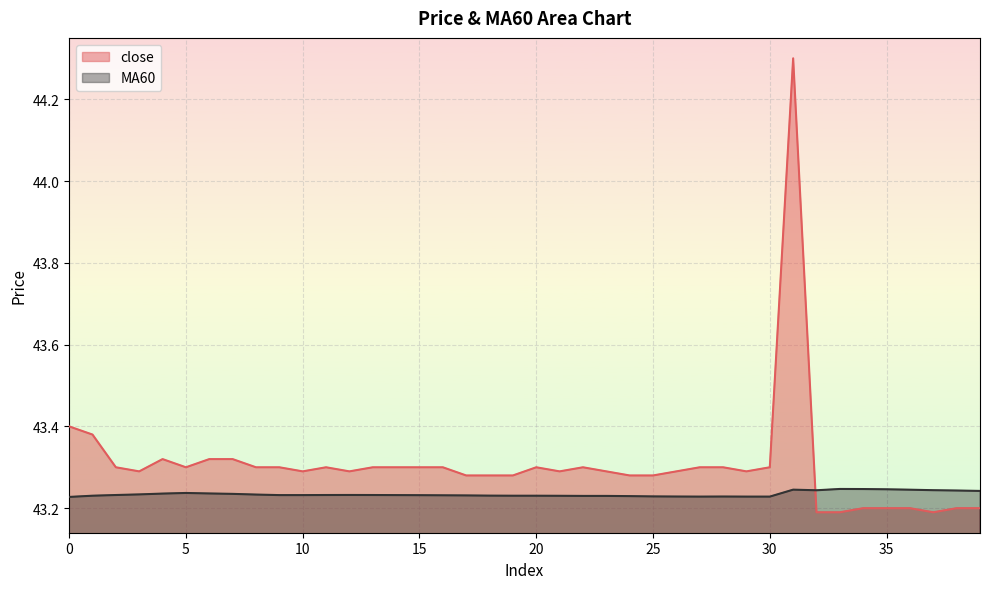

True or false: close has a value of 43.3 at 9.

True